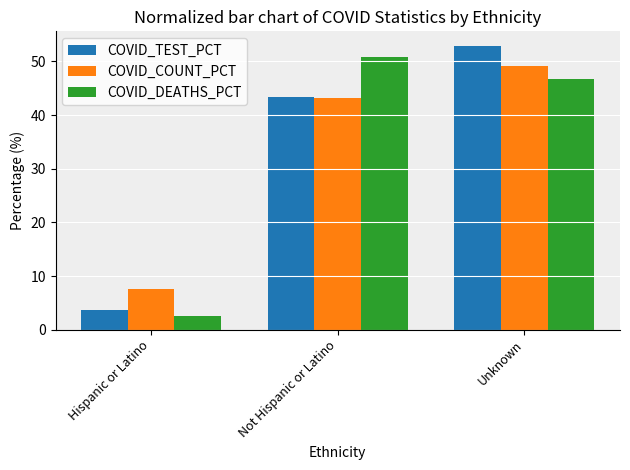

Is the value of COVID_DEATHS_PCT at Hispanic or Latino greater than the value of COVID_COUNT_PCT at Unknown?

No